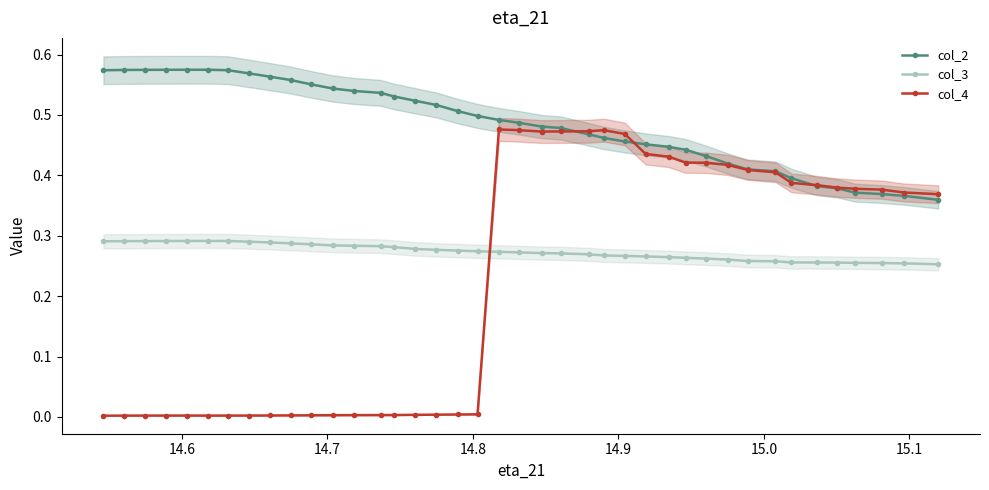

At how many categories does at least one series exceed 0?

40